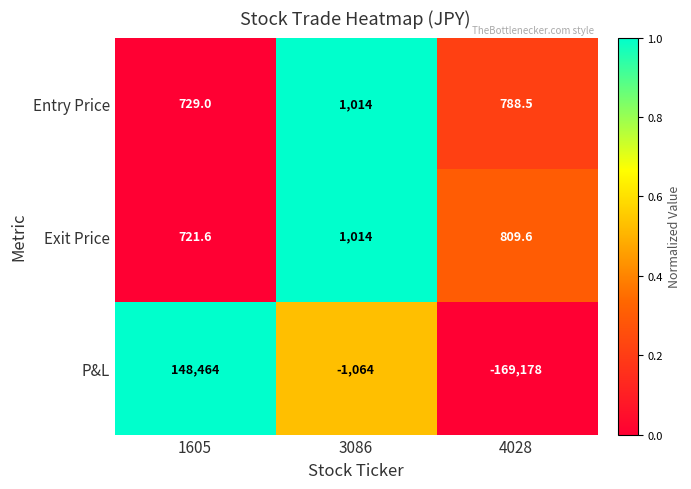

Which series has the largest total across all categories?

Exit Price